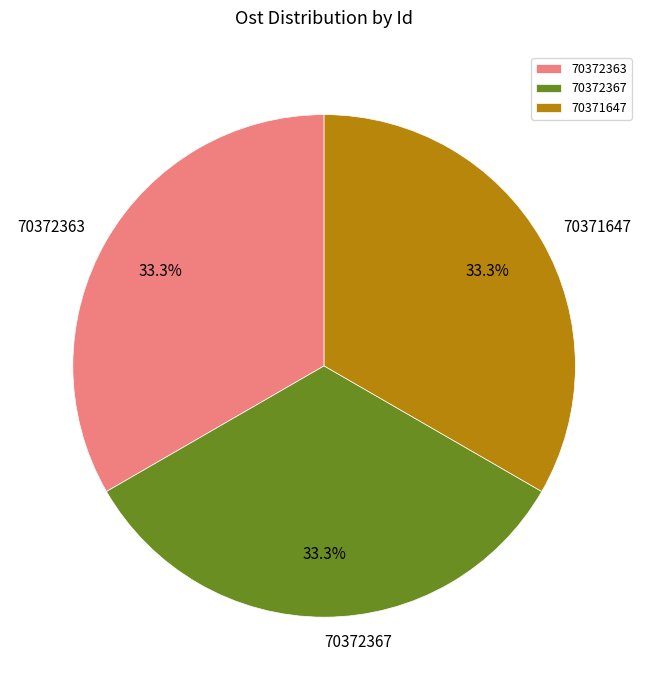

To the nearest percent, what percentage of the pie is 70372363?

33%